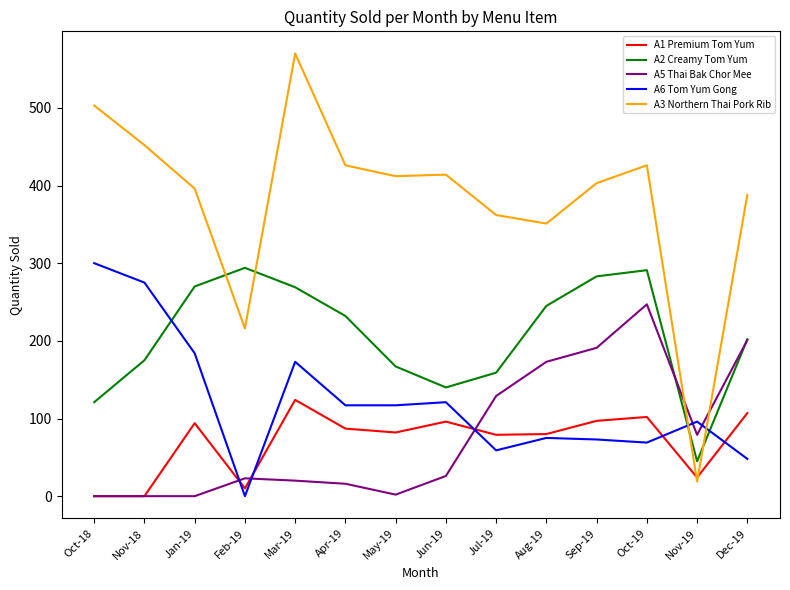

Is it true that A1 Premium Tom Yum equals 124 at Mar-19?

True